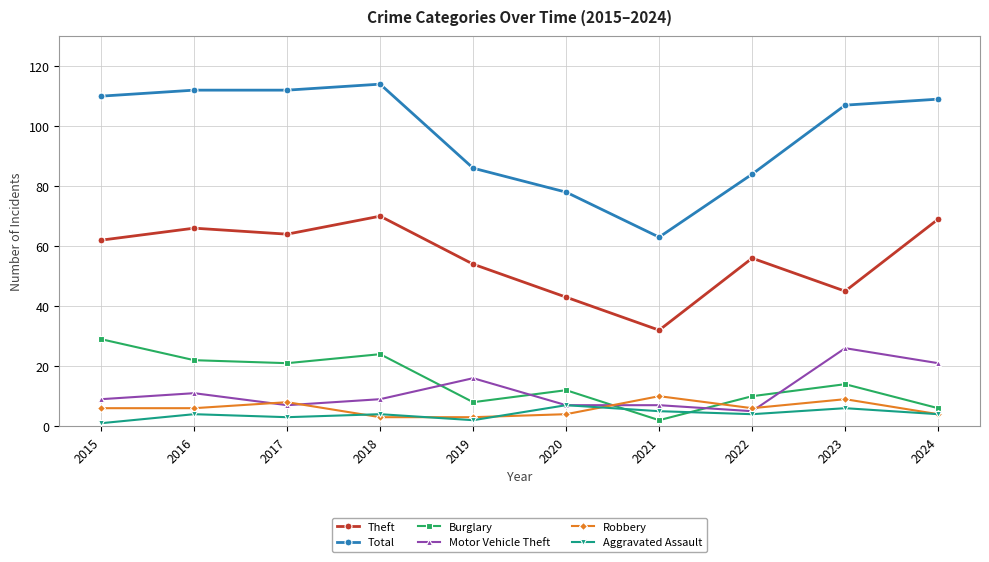

Which label corresponds to the largest value in the chart?

2018